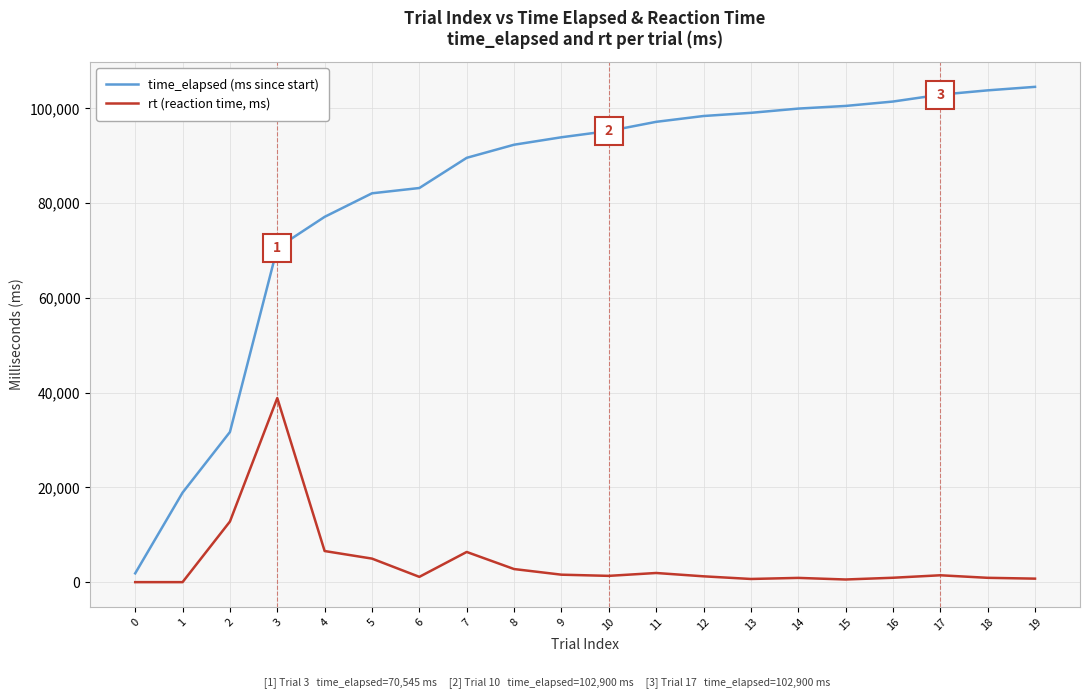

List the series in order of their peak value, lowest first.

rt (reaction time, ms), time_elapsed (ms since start)